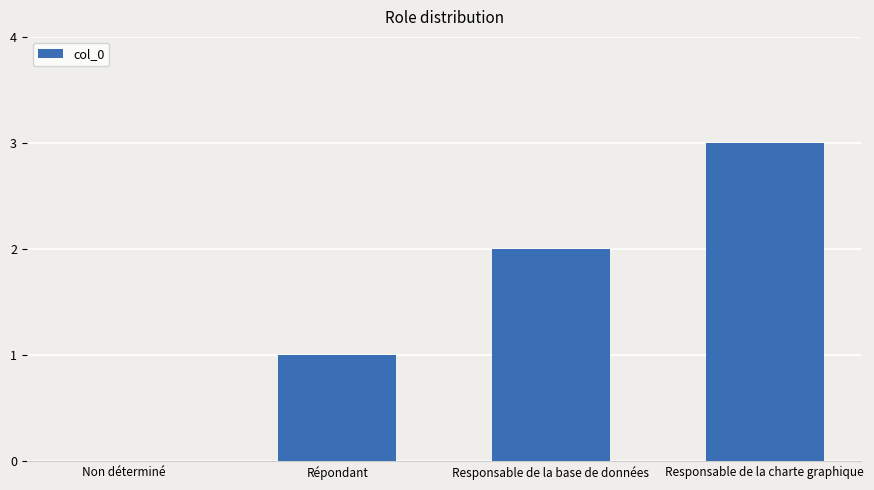

Count the number of categories in the chart.

4